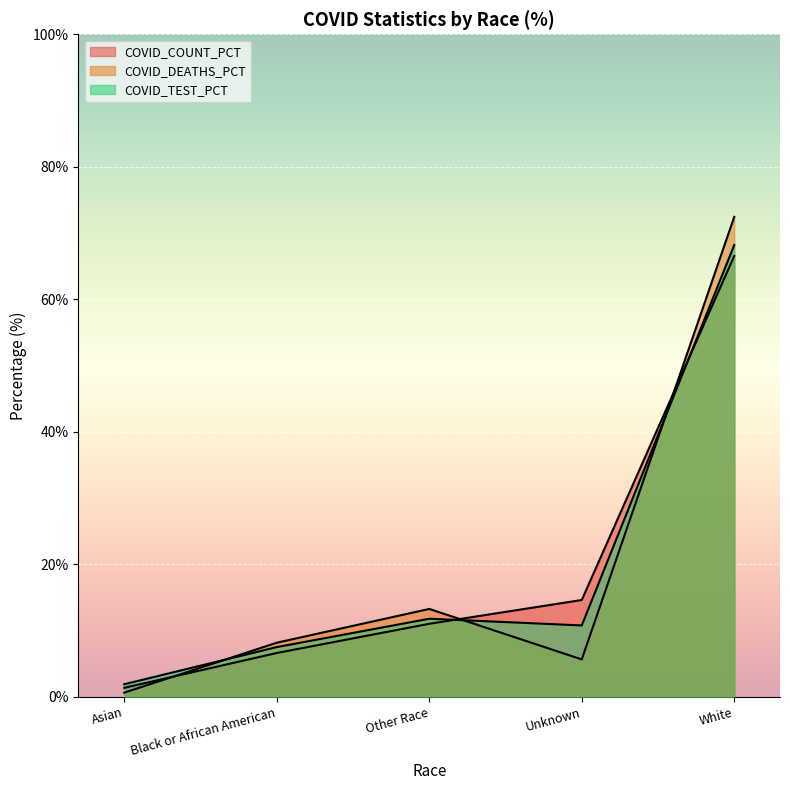

At which label does COVID_DEATHS_PCT first exceed 8?

Black or African American